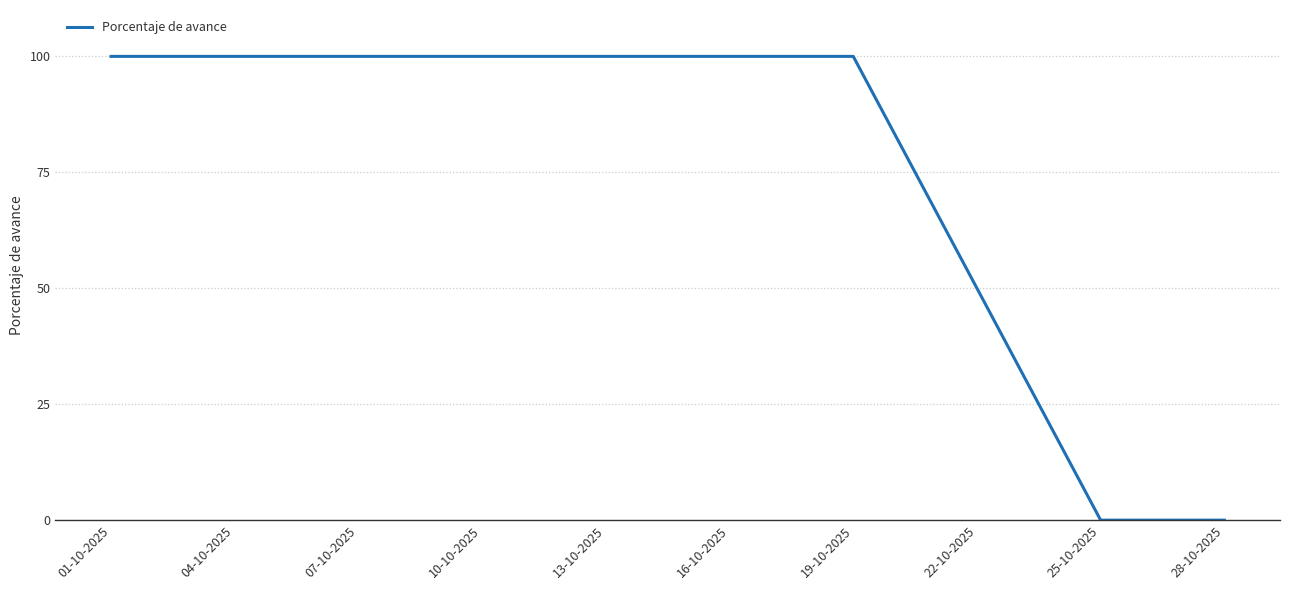

What is the maximum value shown in the chart?

100